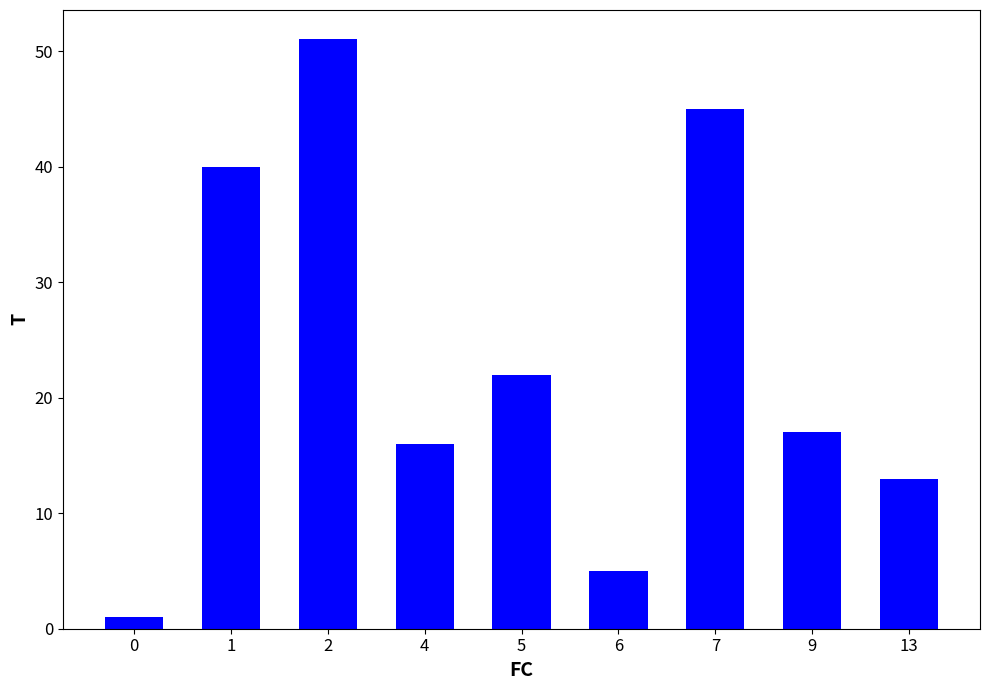

Rank the categories by value from lowest to highest.

0, 6, 13, 4, 9, 5, 1, 7, 2